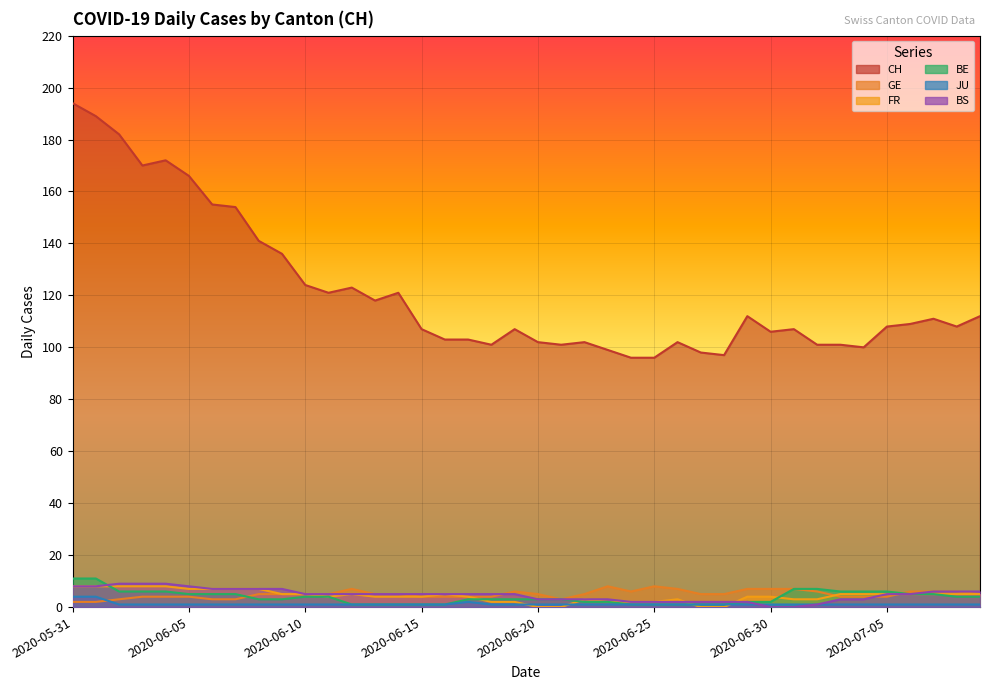

At which category is the sum across all series the highest?

2020-05-31